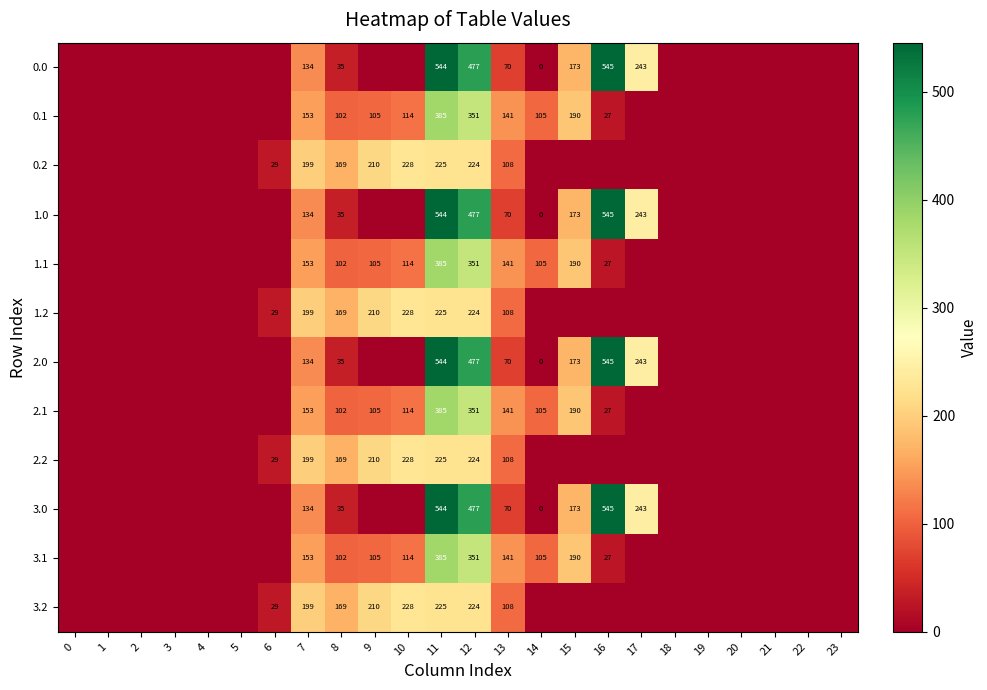

Is it true that 3.2 equals 228 at 10?

True